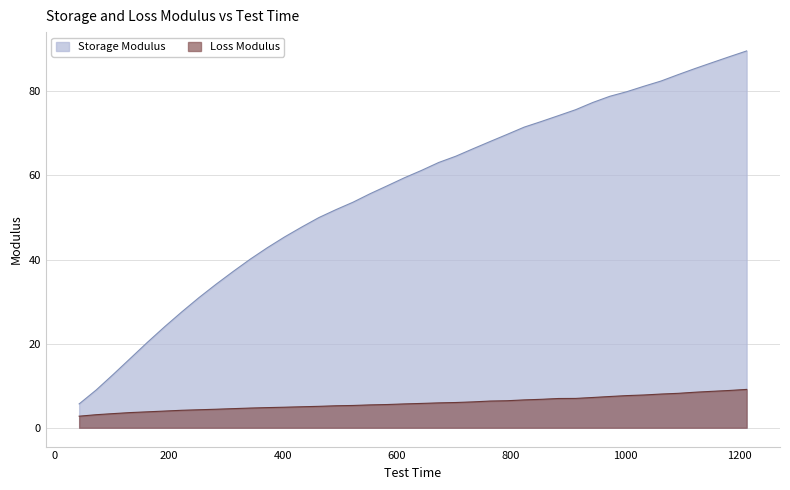

How many categories are shown in the chart?

40